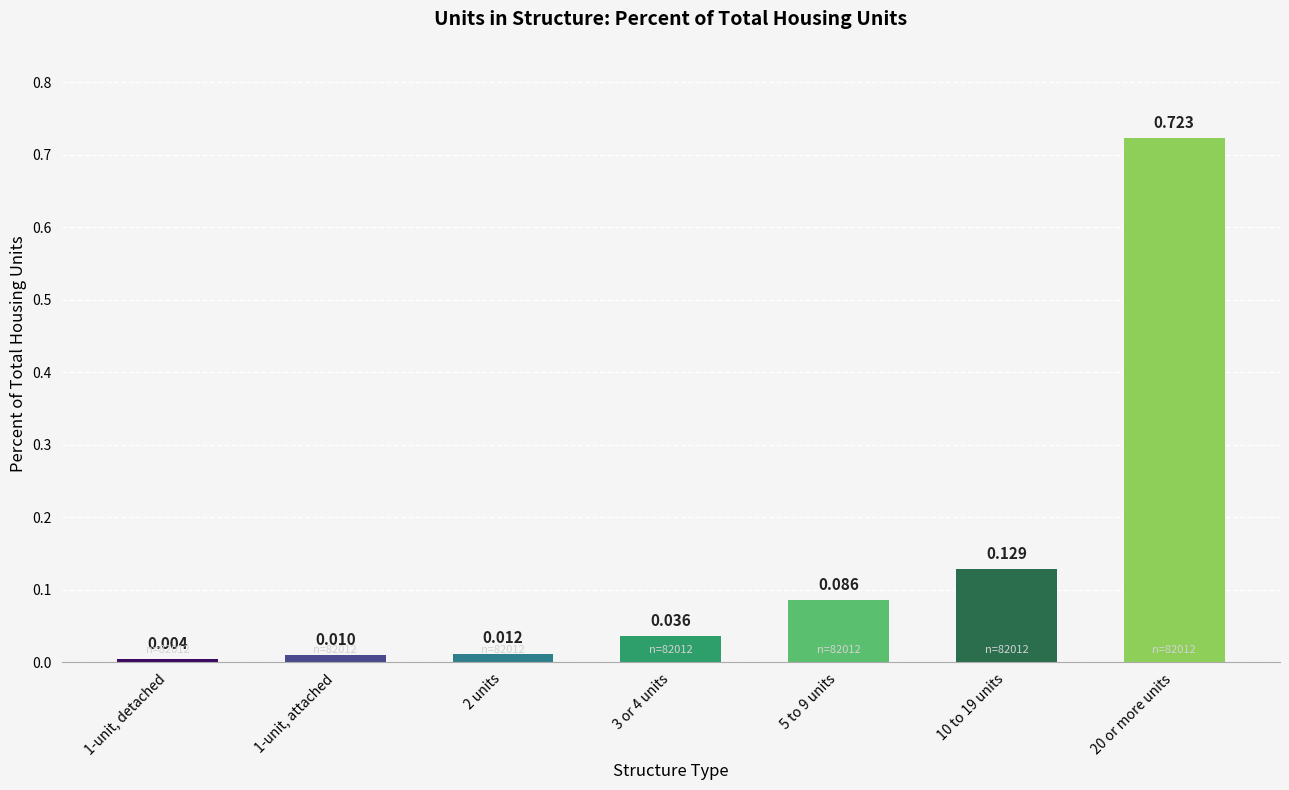

Are the bars grouped side by side (vs. stacked)?

No